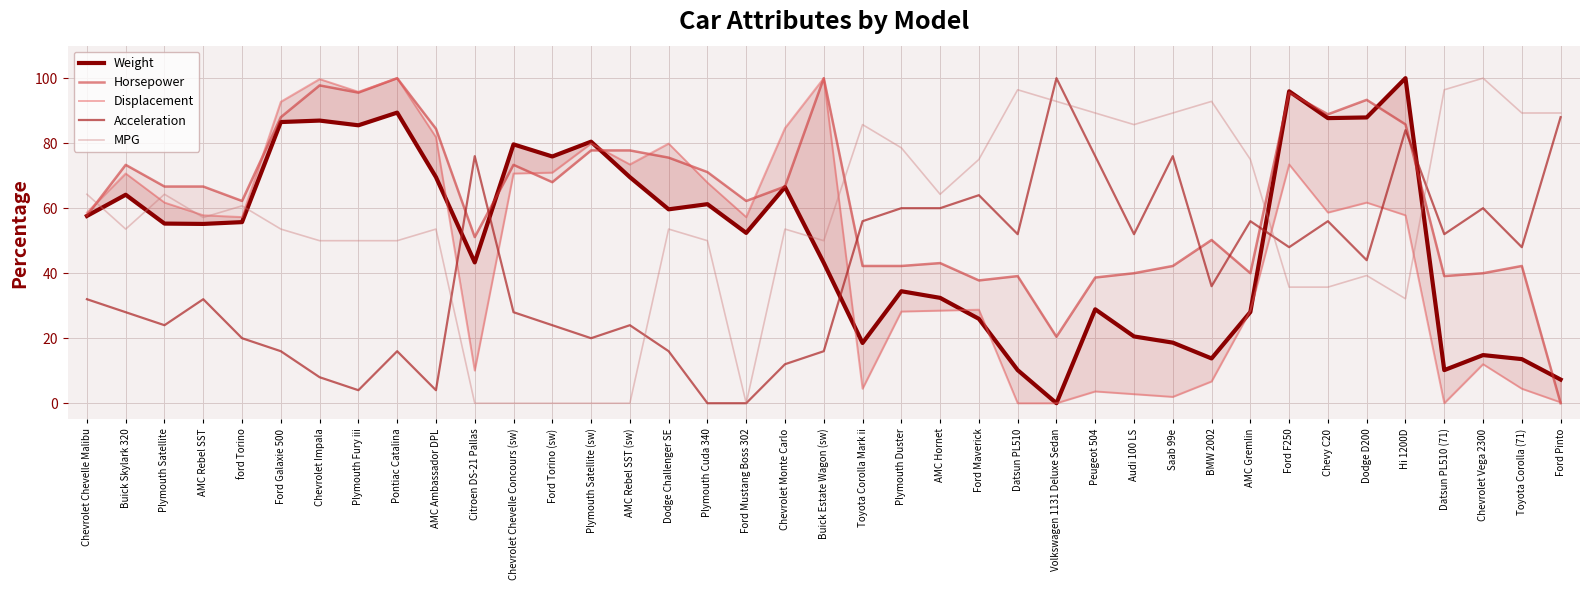

Where is the first local minimum for Horsepower?

ford Torino